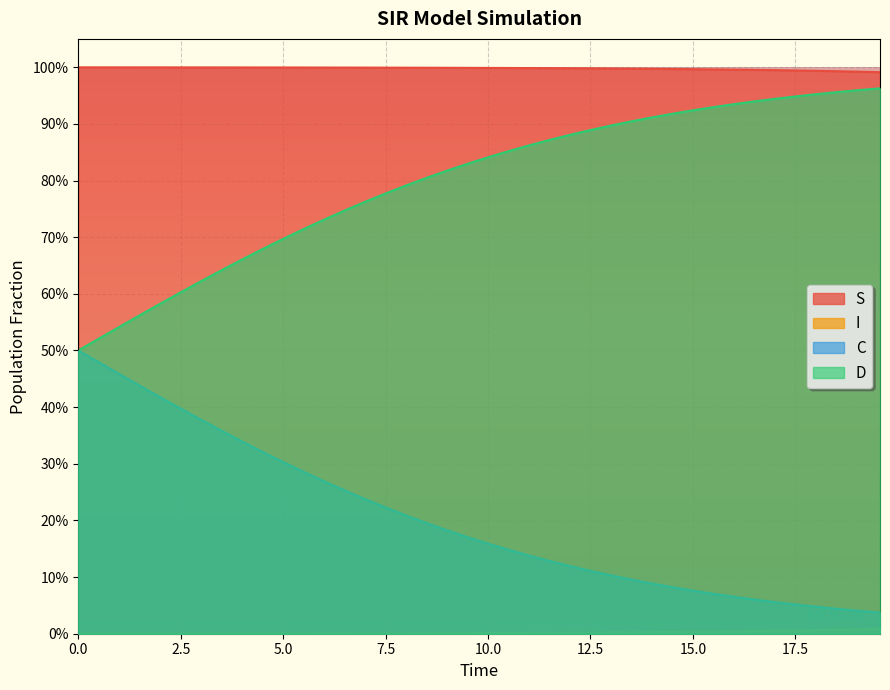

What are all the series names shown in the legend?

S, I, C, D